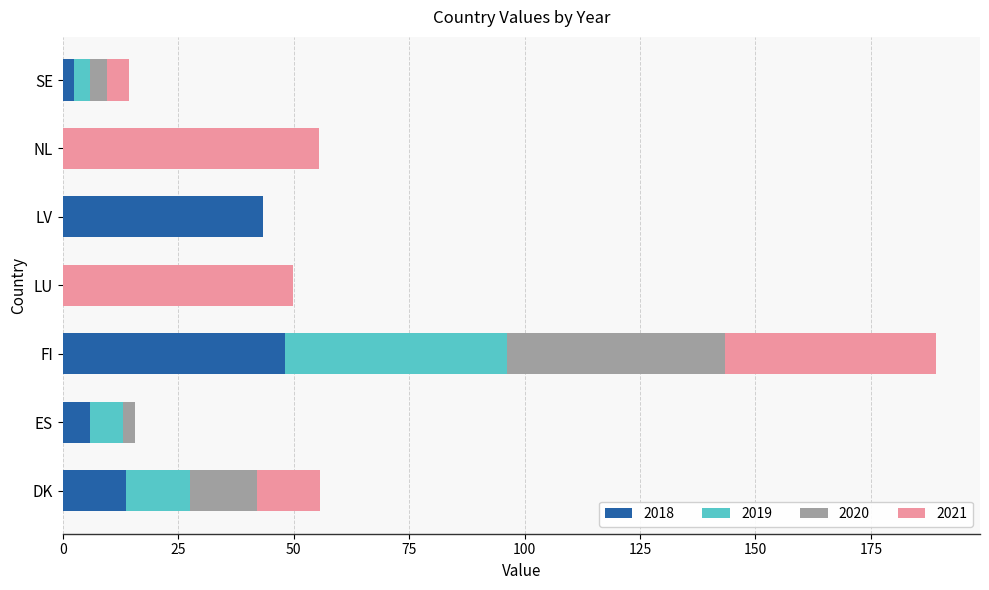

What is the highest value of the 2018 series?

48.2